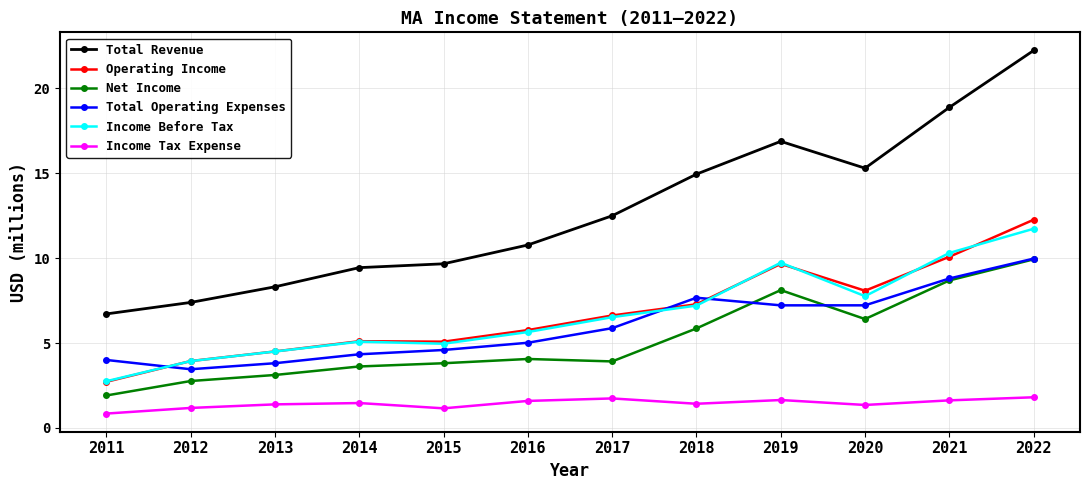

What is the total value across all series at 2013?

25.6